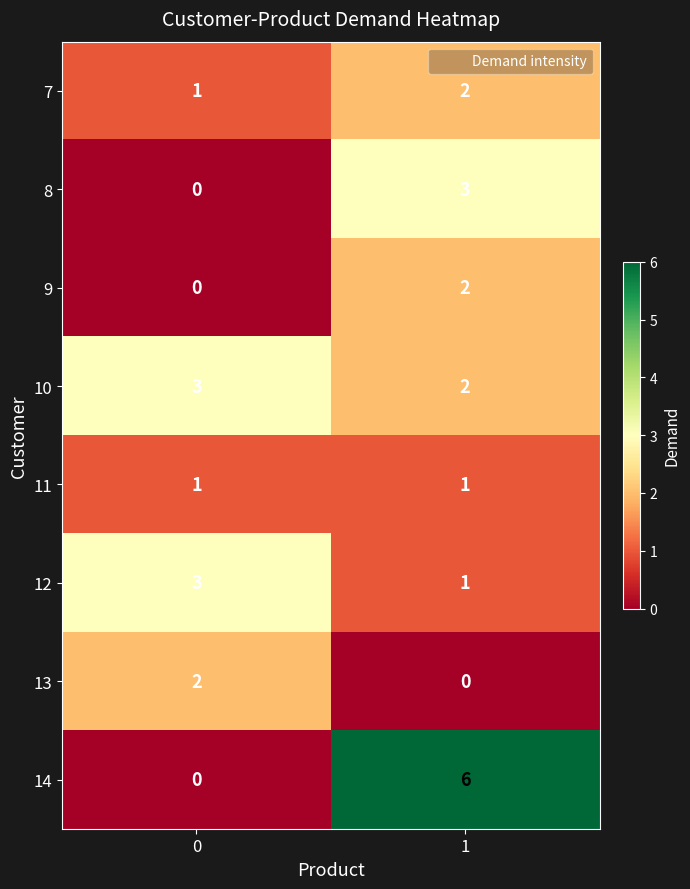

What is the total value across all series at 1?

17